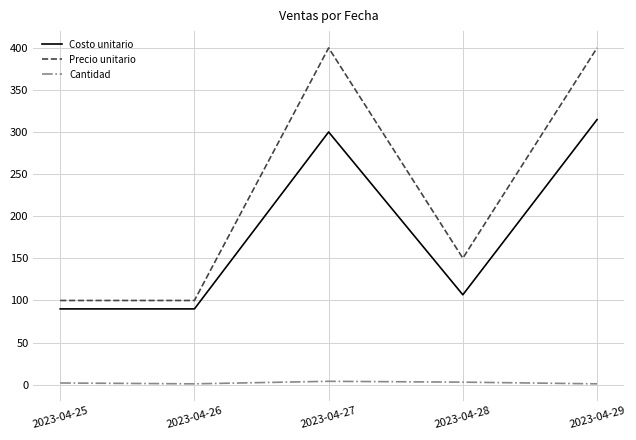

Which series changed the most between 2023-04-26 and 2023-04-28?

Precio unitario